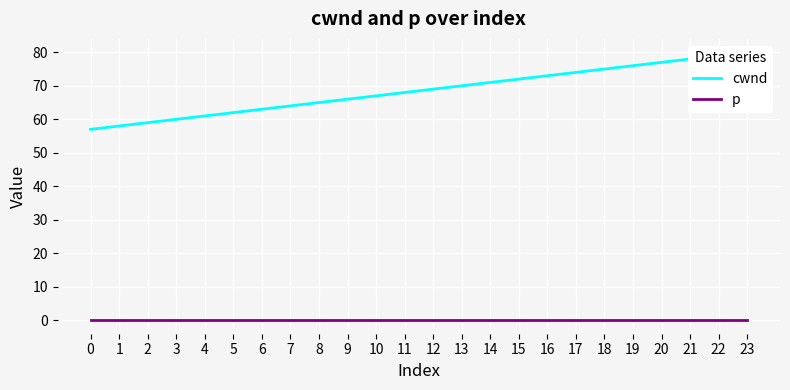

True or false: cwnd has more than 1 interior local peaks.

False